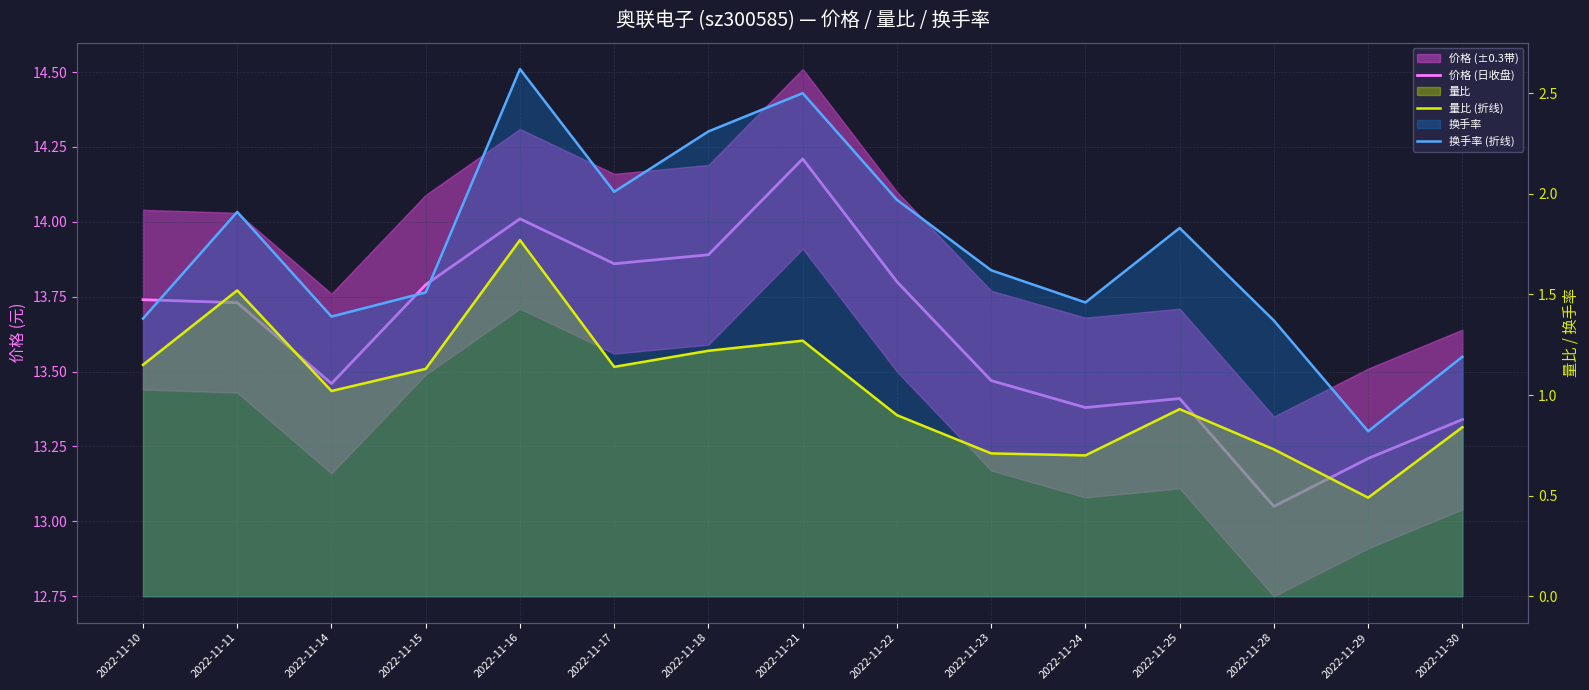

Between 2022-11-29 and 2022-11-18, which is larger?

2022-11-18